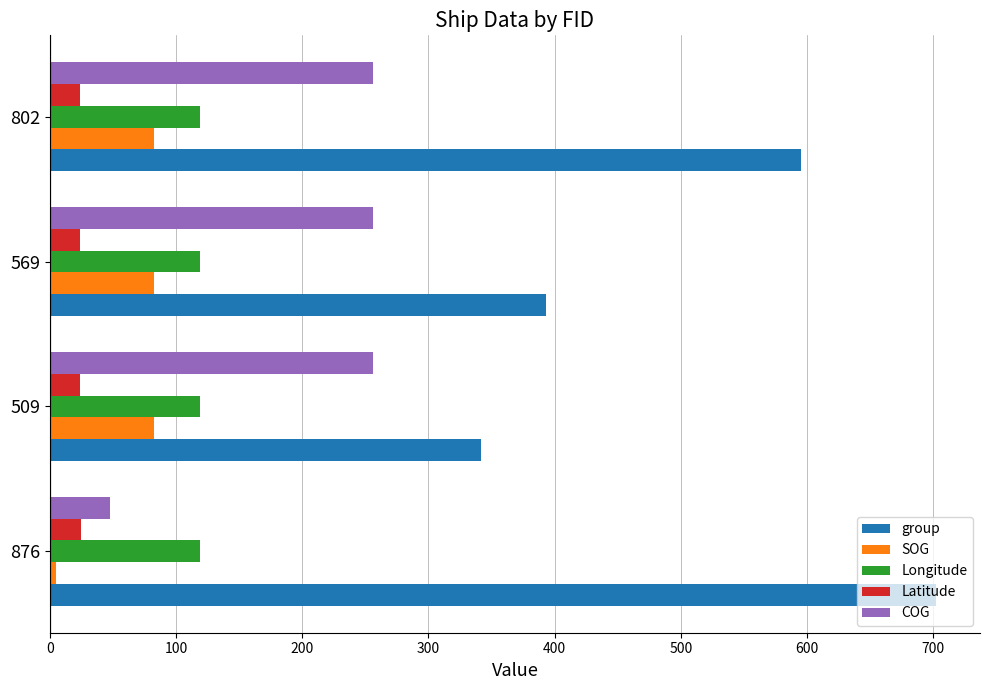

What is the difference between the maximum and minimum values in the SOG series?

77.2